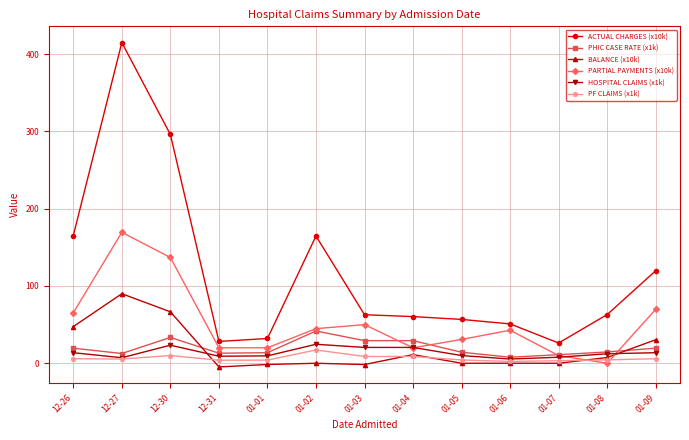

Rank the series at 01-05 from highest to lowest value.

ACTUAL CHARGES (x10k), PARTIAL PAYMENTS (x10k), PHIC CASE RATE (x1k), HOSPITAL CLAIMS (x1k), PF CLAIMS (x1k), BALANCE (x10k)